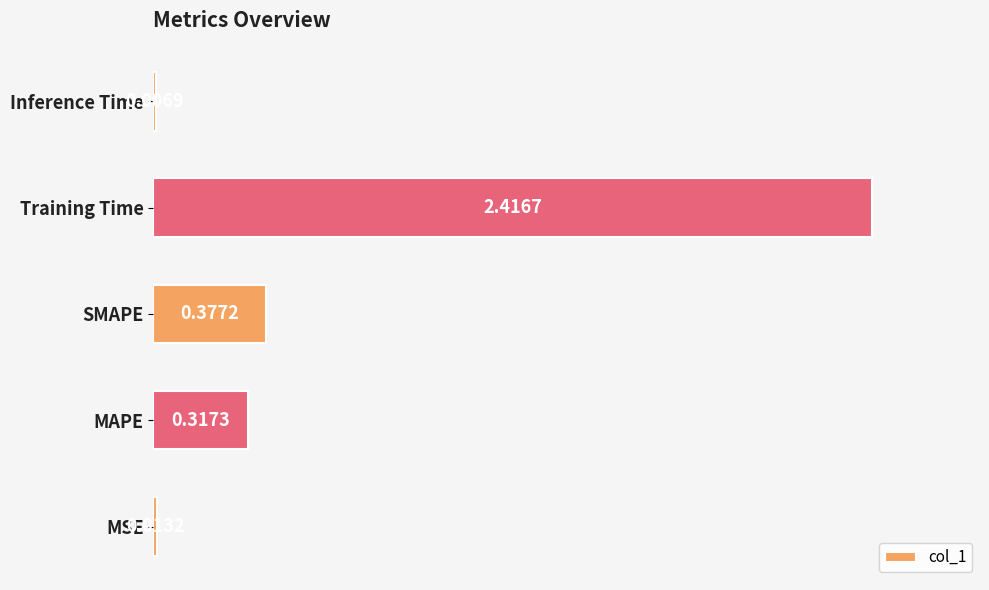

Where is the data nearest to the value 1?

SMAPE